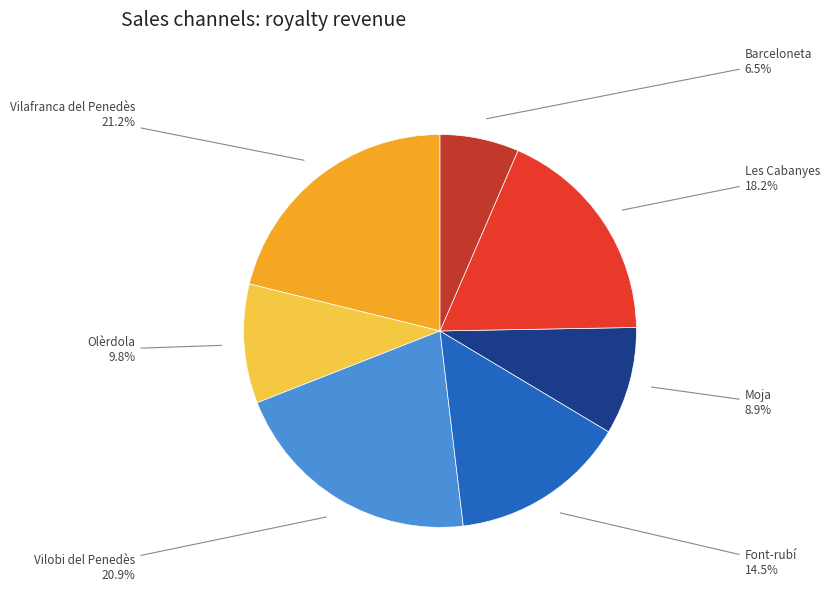

Does any single category account for the majority?

No